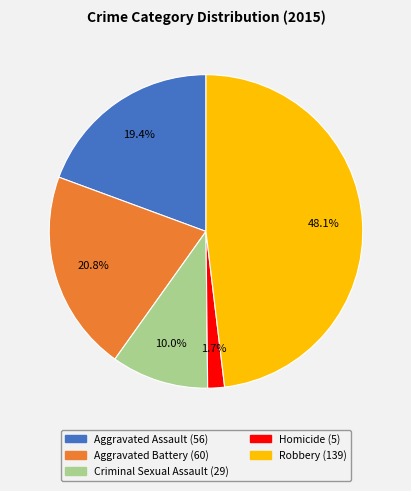

Combined, do Aggravated Assault and Robbery account for over 50%?

Yes